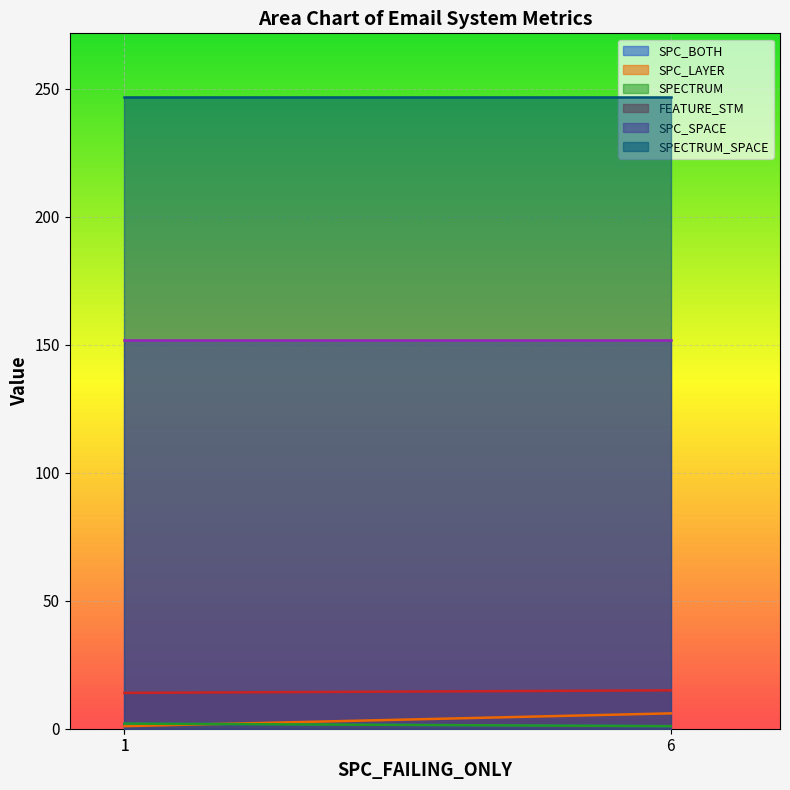

The value of SPC_BOTH at 1 is 1. True or false?

False